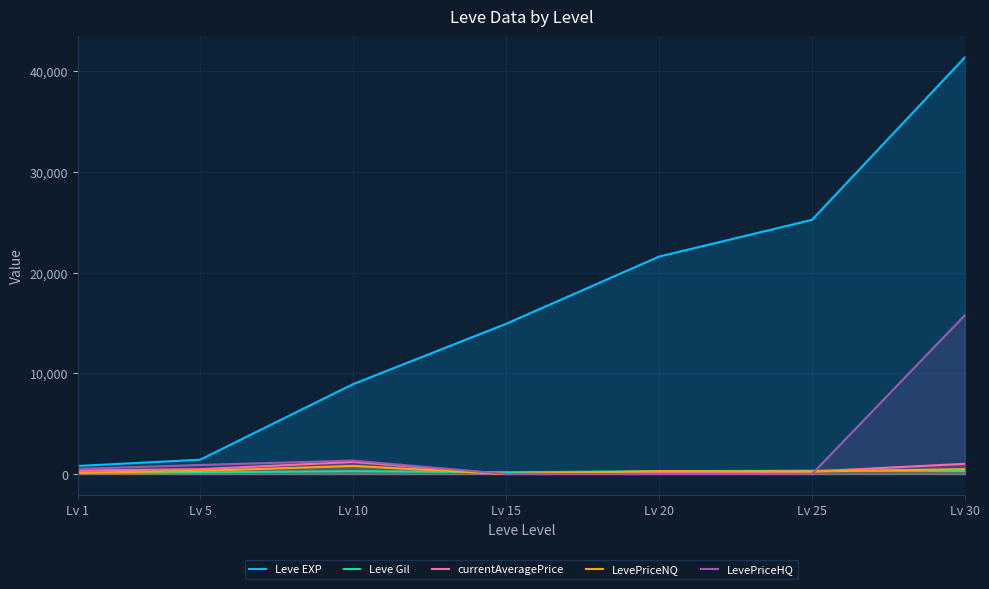

Where is the first local minimum for currentAveragePrice?

Lv 15